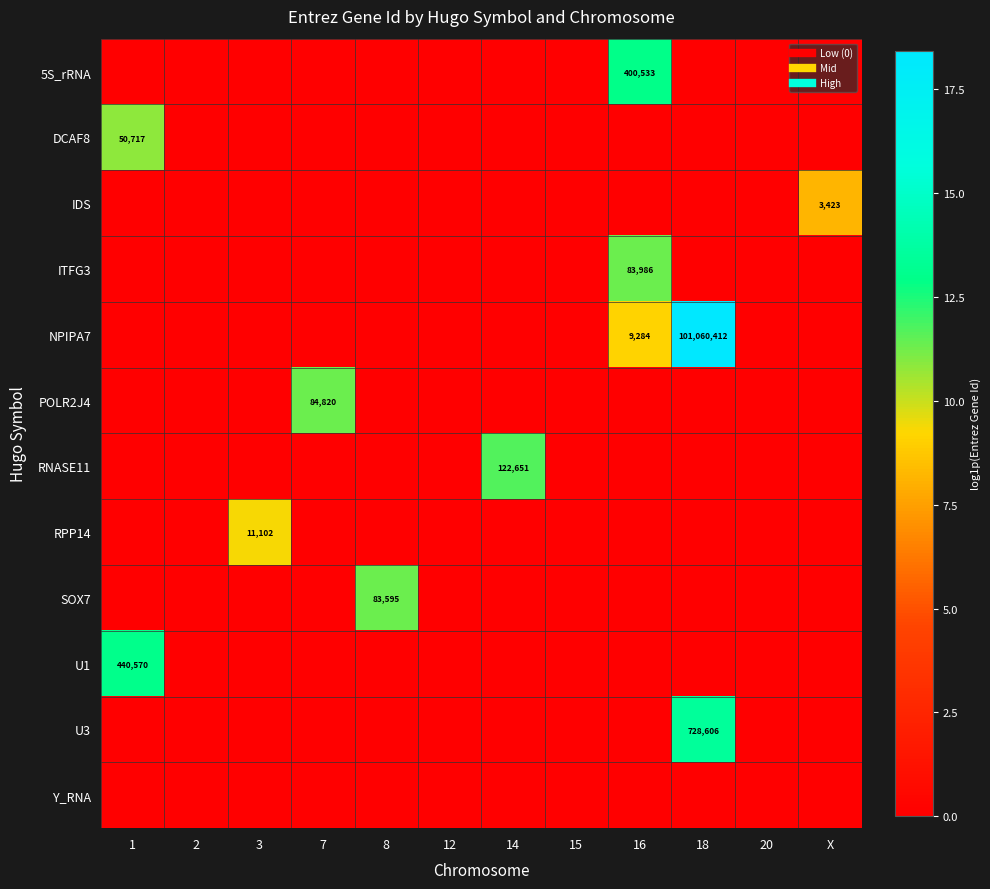

Which has a higher value, 18 or 15?

18